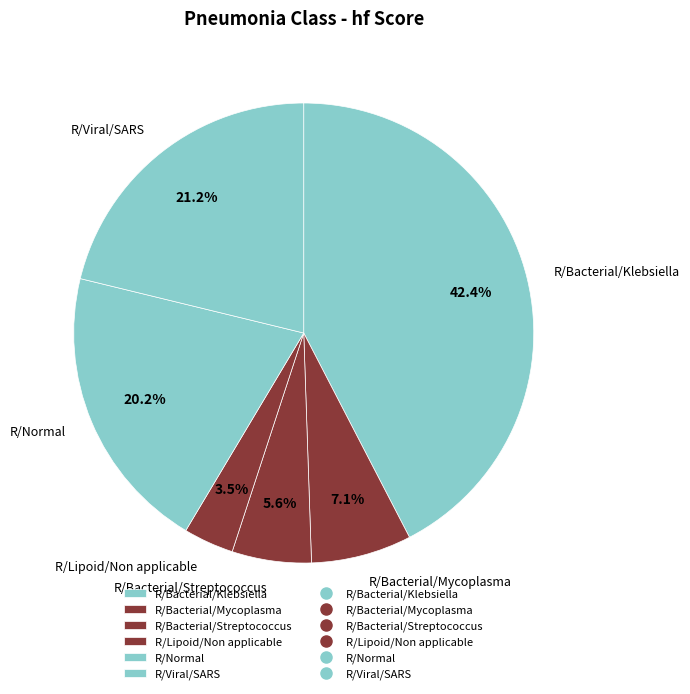

How many segments does this pie chart have?

6